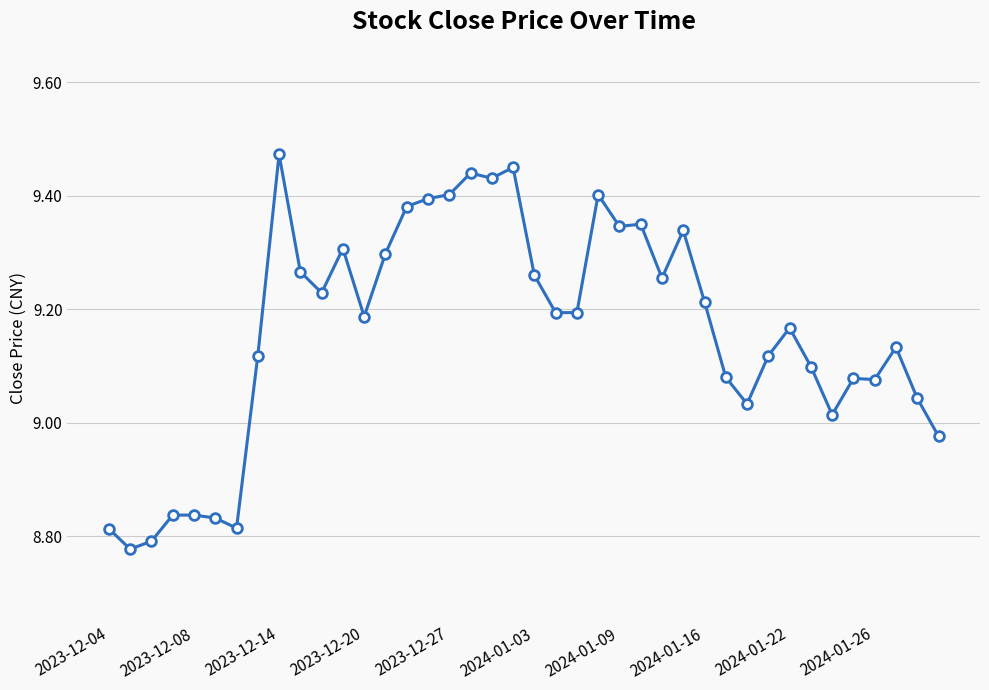

How many lines are shown in the chart?

1